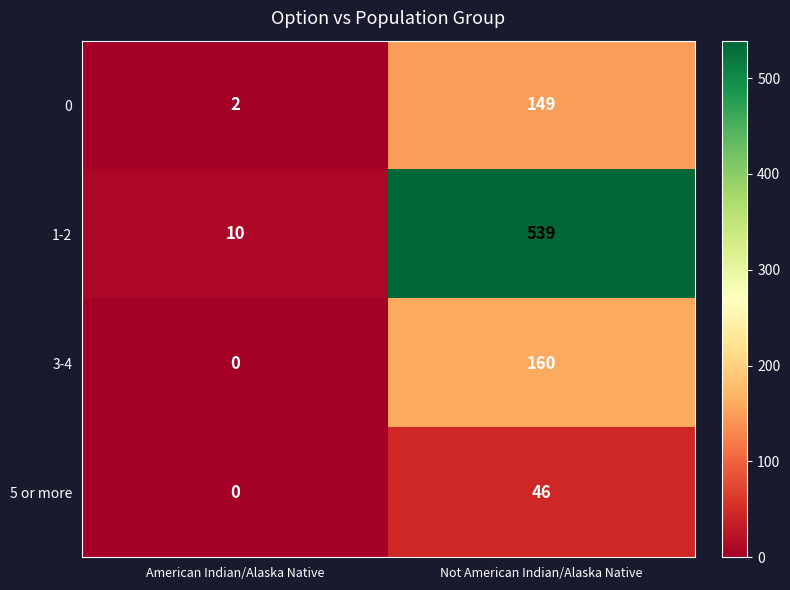

At which category is the sum across all series the highest?

Not American Indian/Alaska Native